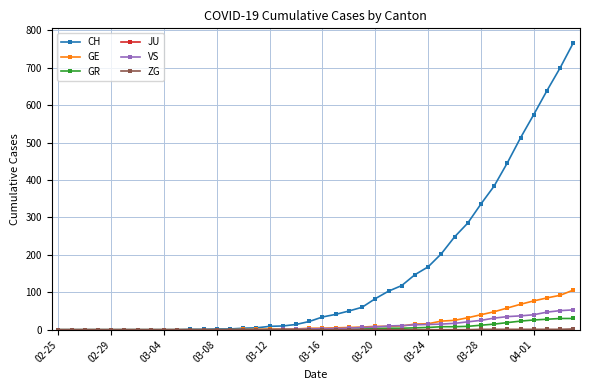

What is the greatest value displayed?

767